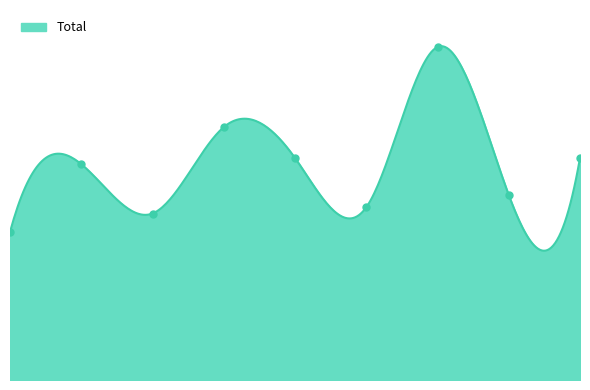

Does the chart have visible grid lines?

No